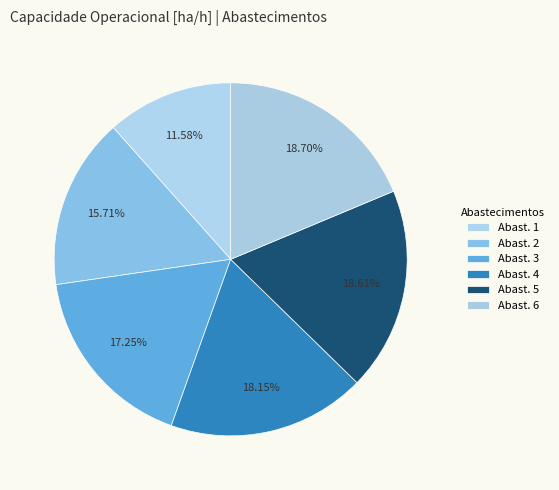

Count the number of slices in the pie.

6